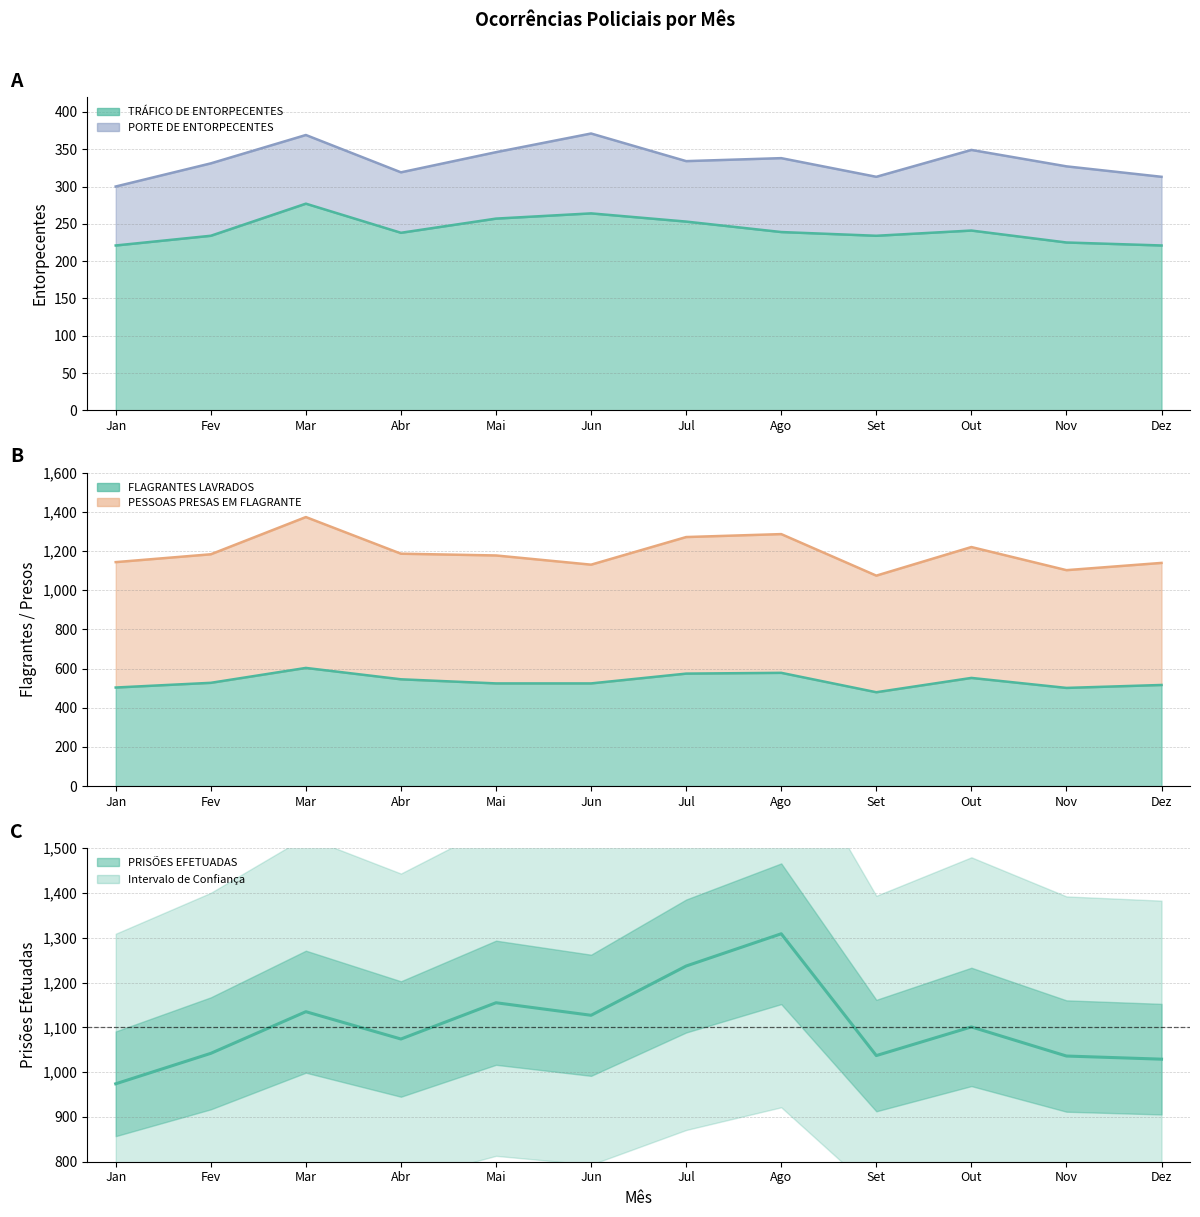

Where is the data nearest to the value 1141?

Mar